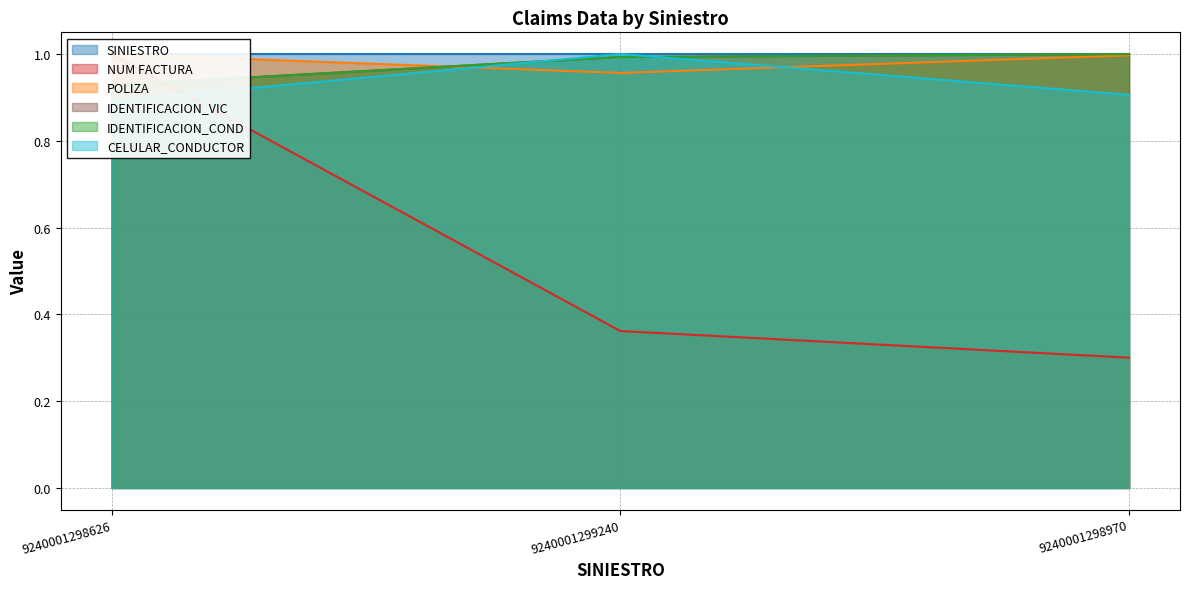

What is the label of the 1st point from the right?

9240001298970